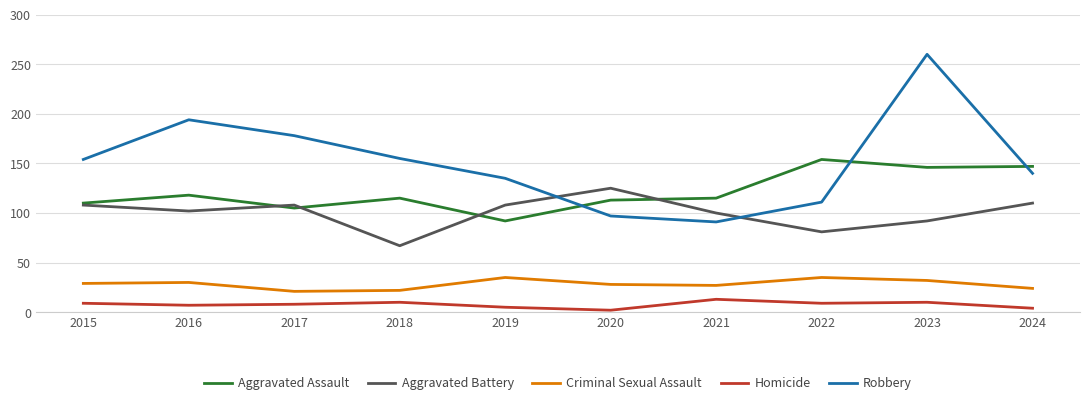

How many lines are shown in the chart?

5